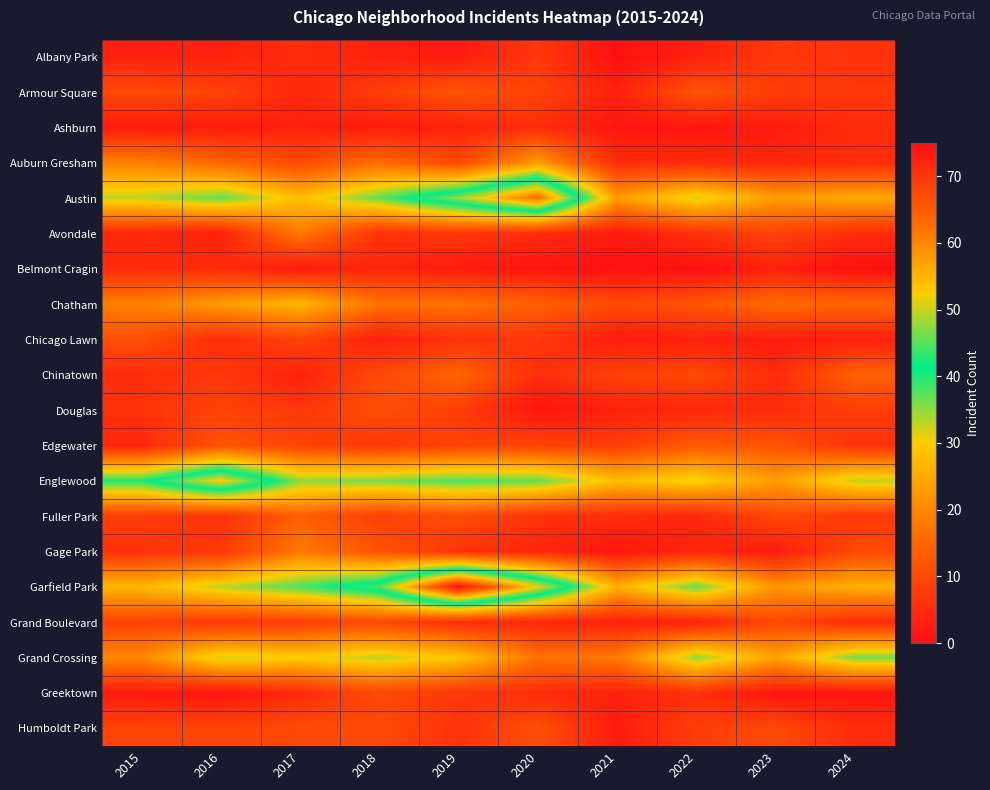

Between 2020 and 2024, which series saw the biggest shift?

Austin